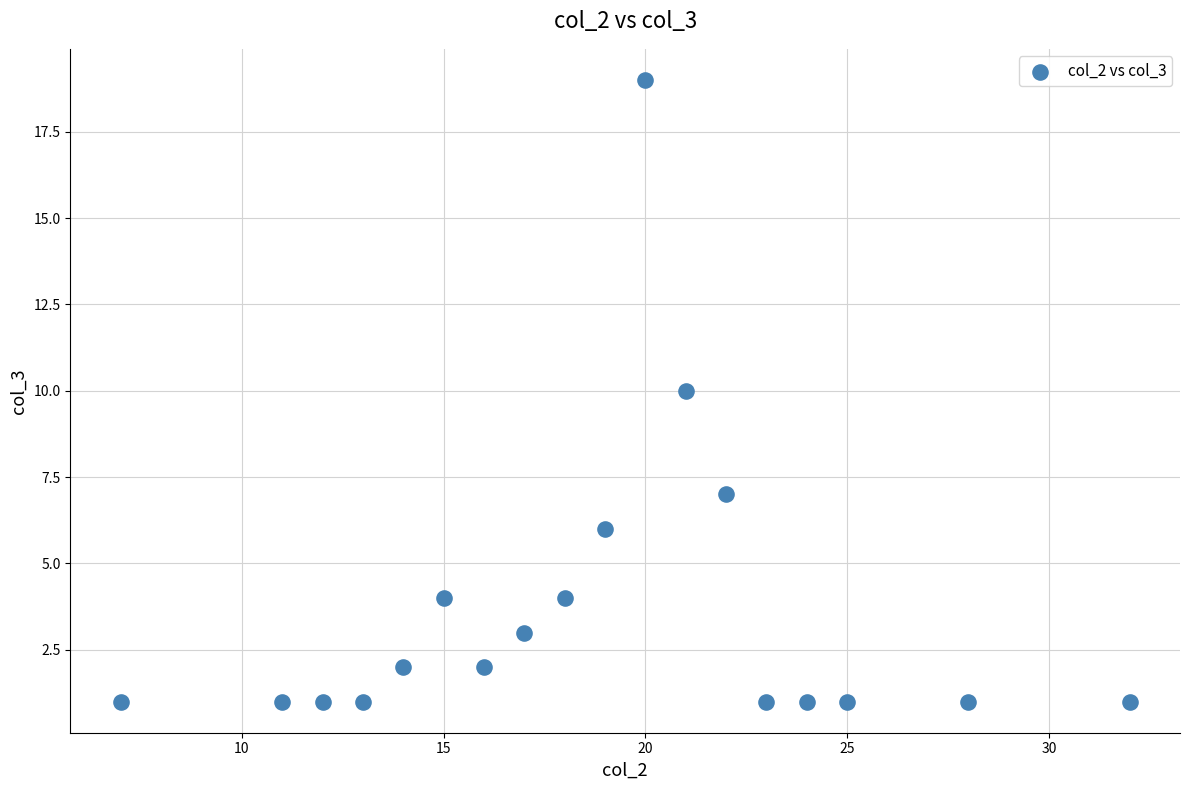

What is the range of X values (max minus min)?

25